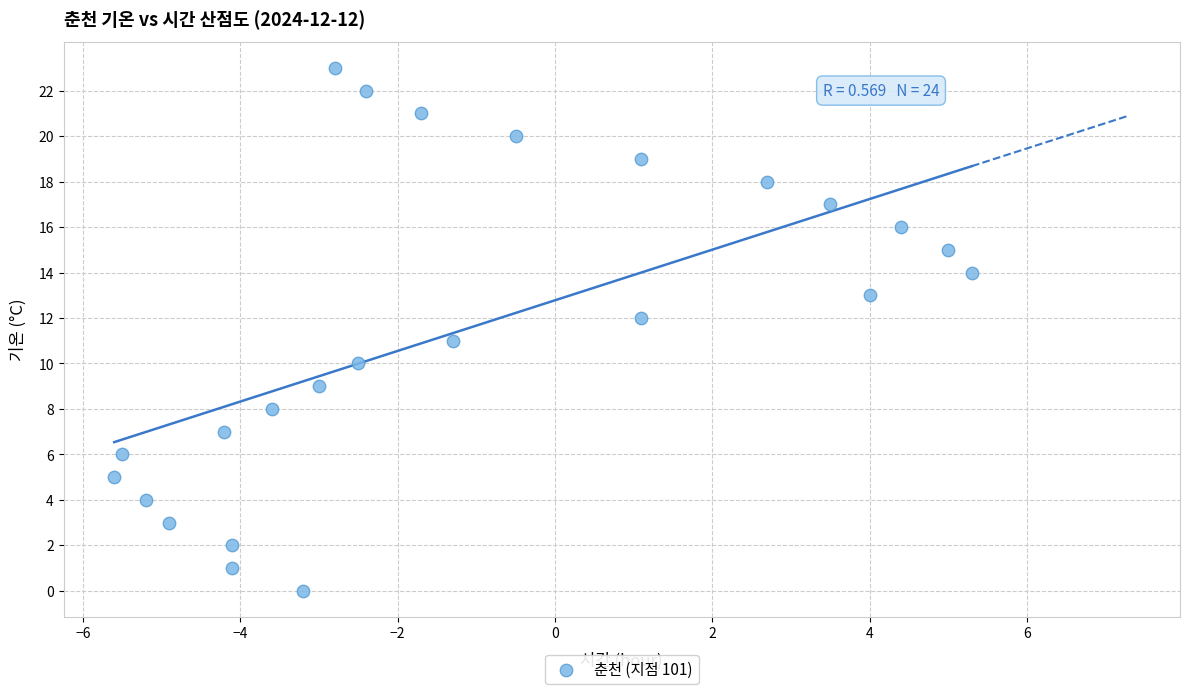

What is the range of Y values (max minus min)?

23